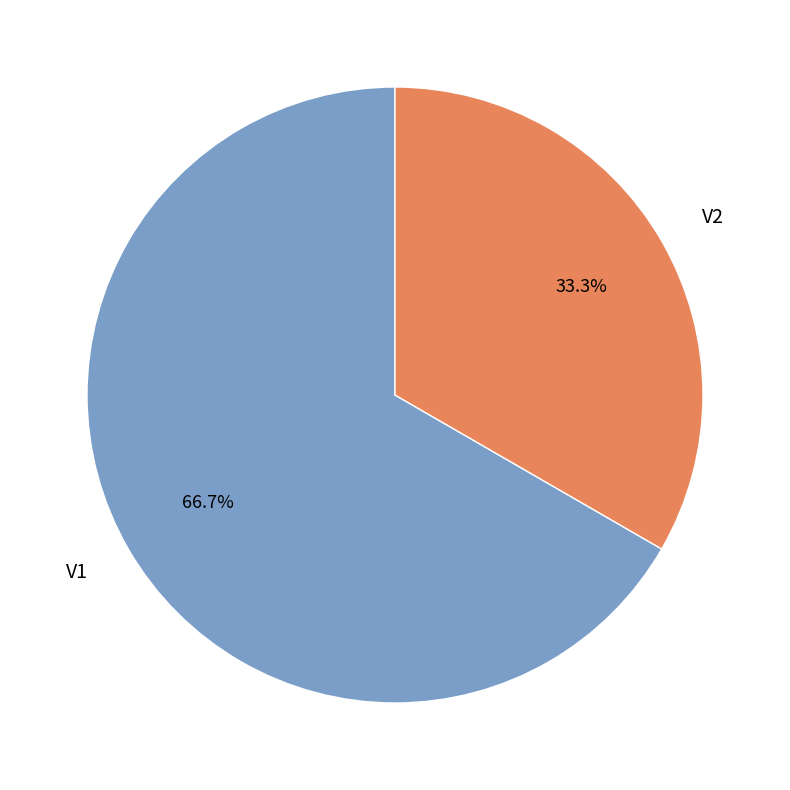

Which category has the biggest portion of the pie?

V1